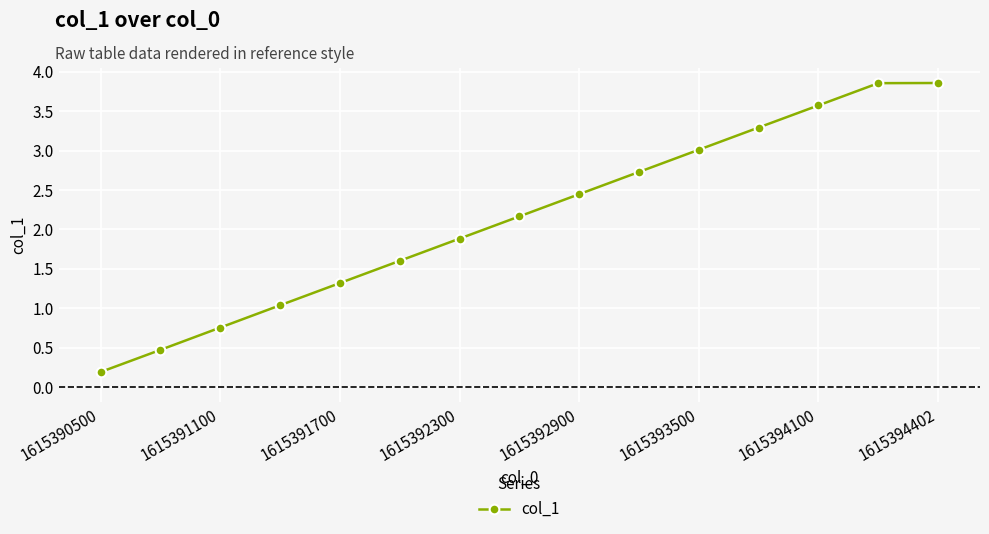

Does the chart have visible grid lines?

Yes